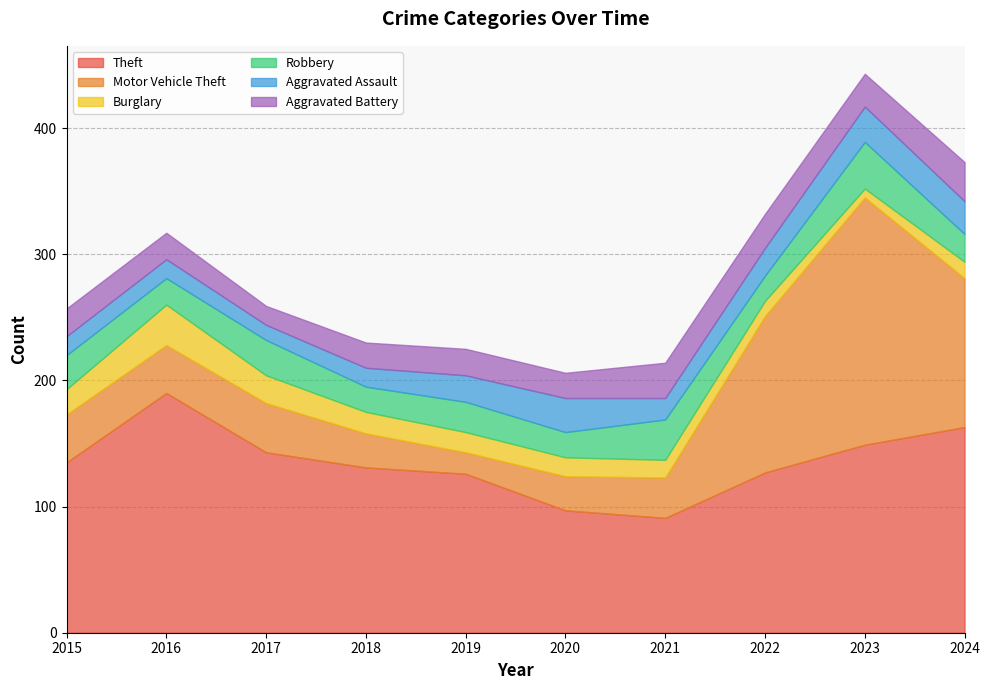

True or false: Theft and Robbery cross at least once.

False